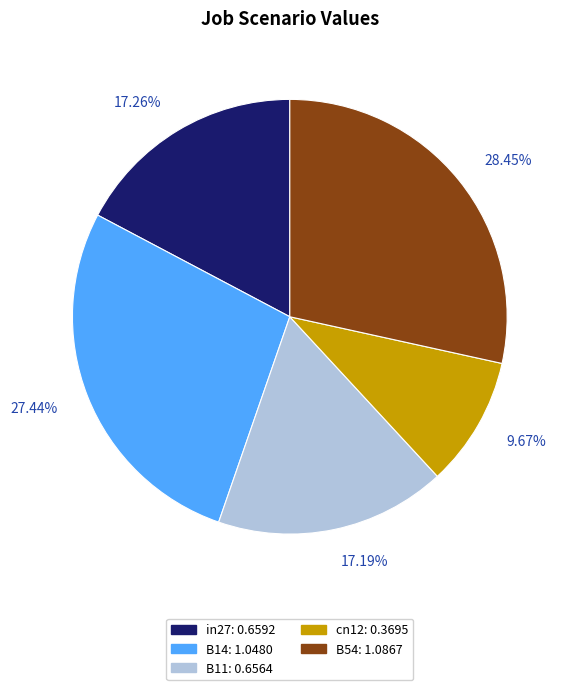

Do B11 and B54 together represent more than half of the pie?

No